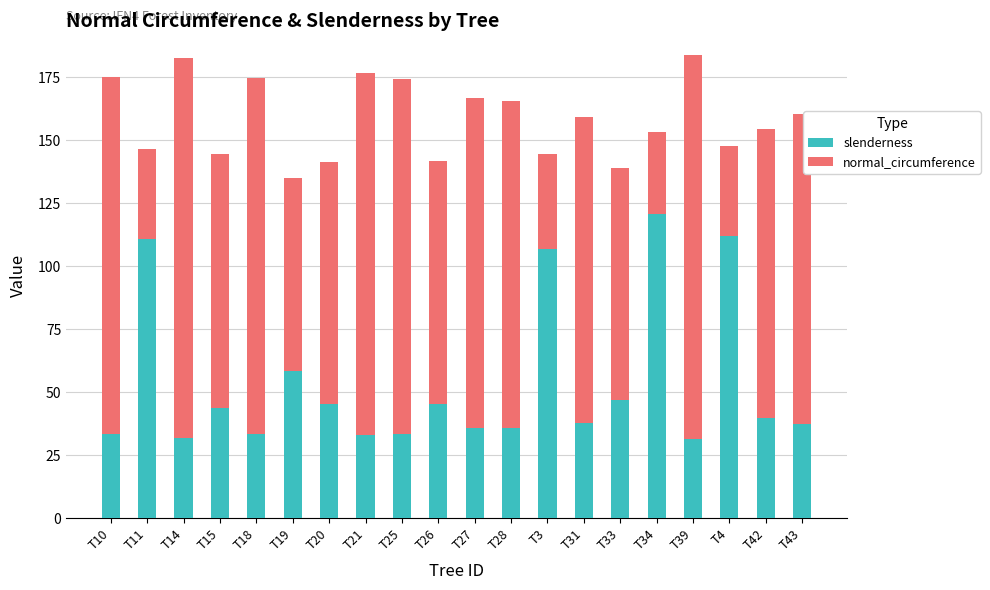

How many bars are there in total?

20